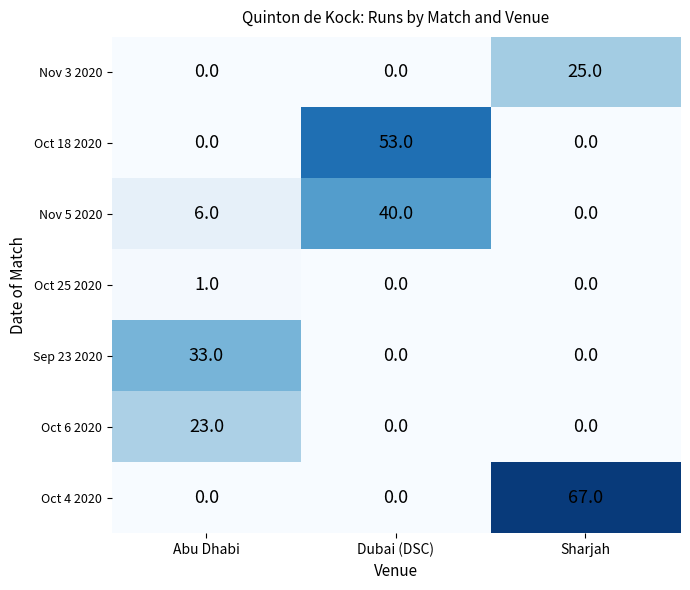

Is it true that Oct 25 2020 equals 1 at Dubai (DSC)?

False